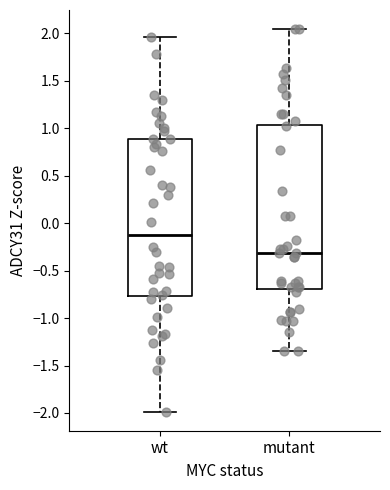

Where does the lower whisker of the box for mutant end on the y-axis? The values are not printed on the chart, so give them approximately, as read against the axis.

-1.35